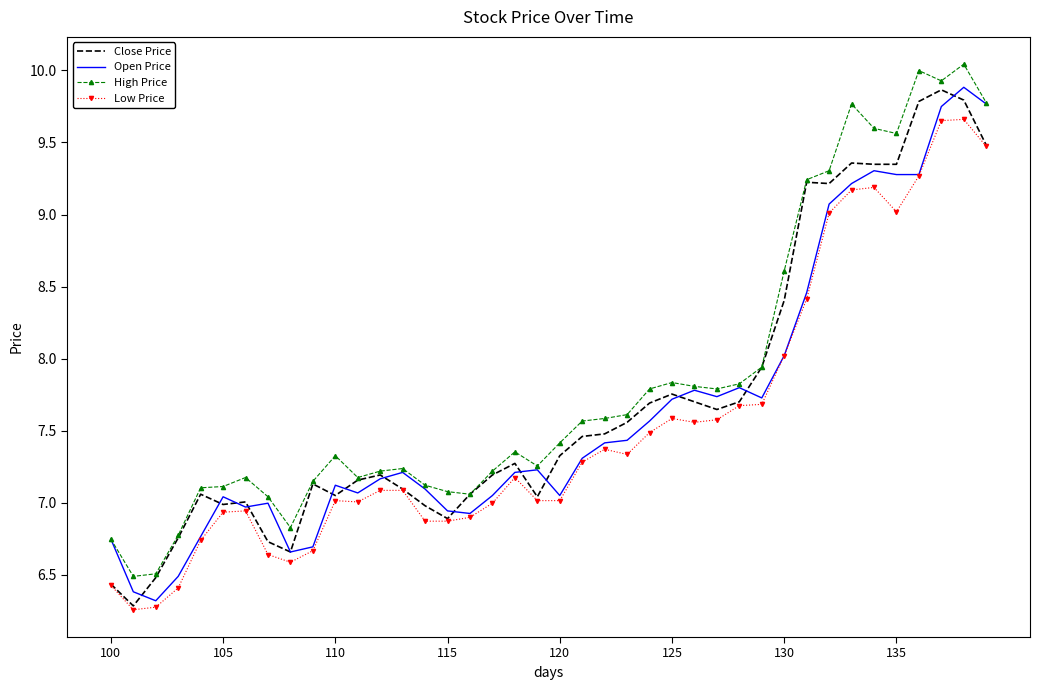

True or false: Low Price and High Price cross at least once.

False